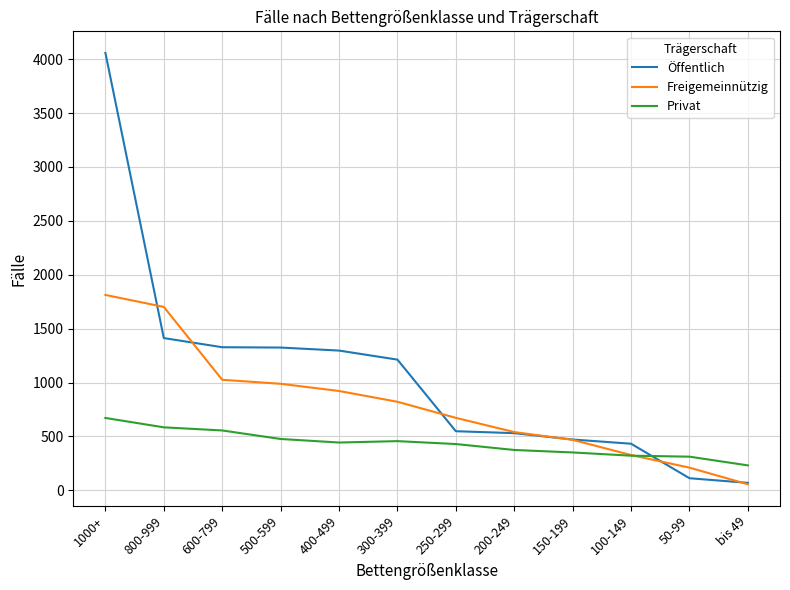

Does the chart have visible grid lines?

Yes